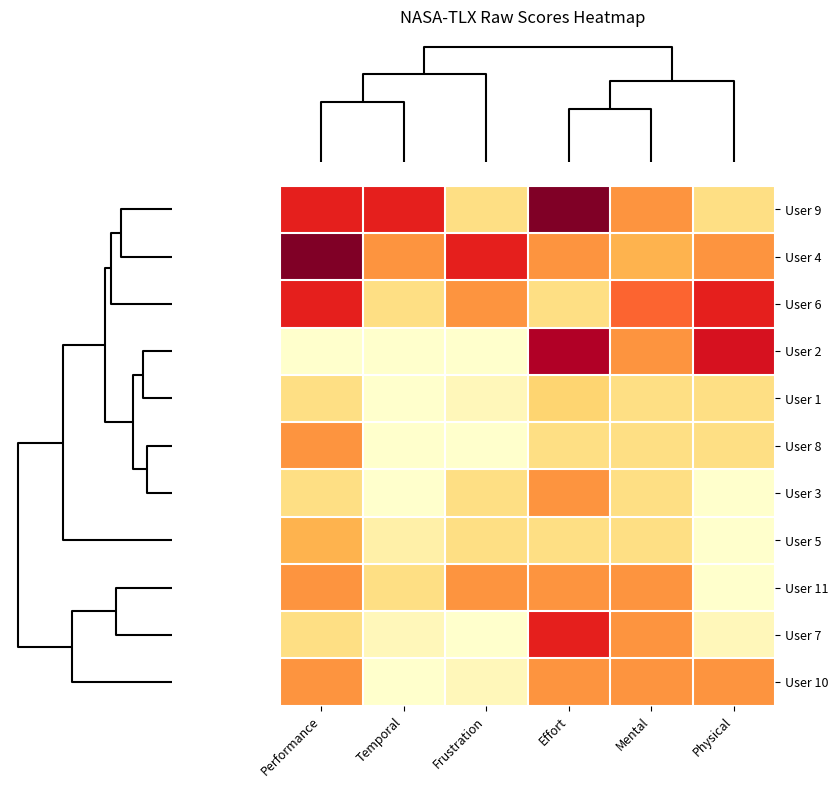

How many distinct data groups are displayed?

11